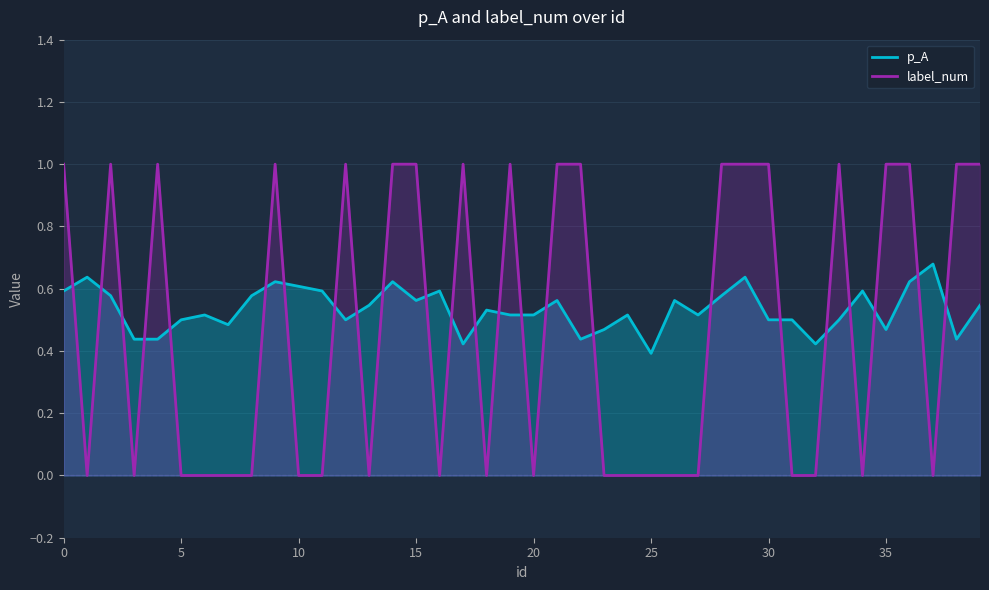

How many intersections are there between label_num and p_A?

24